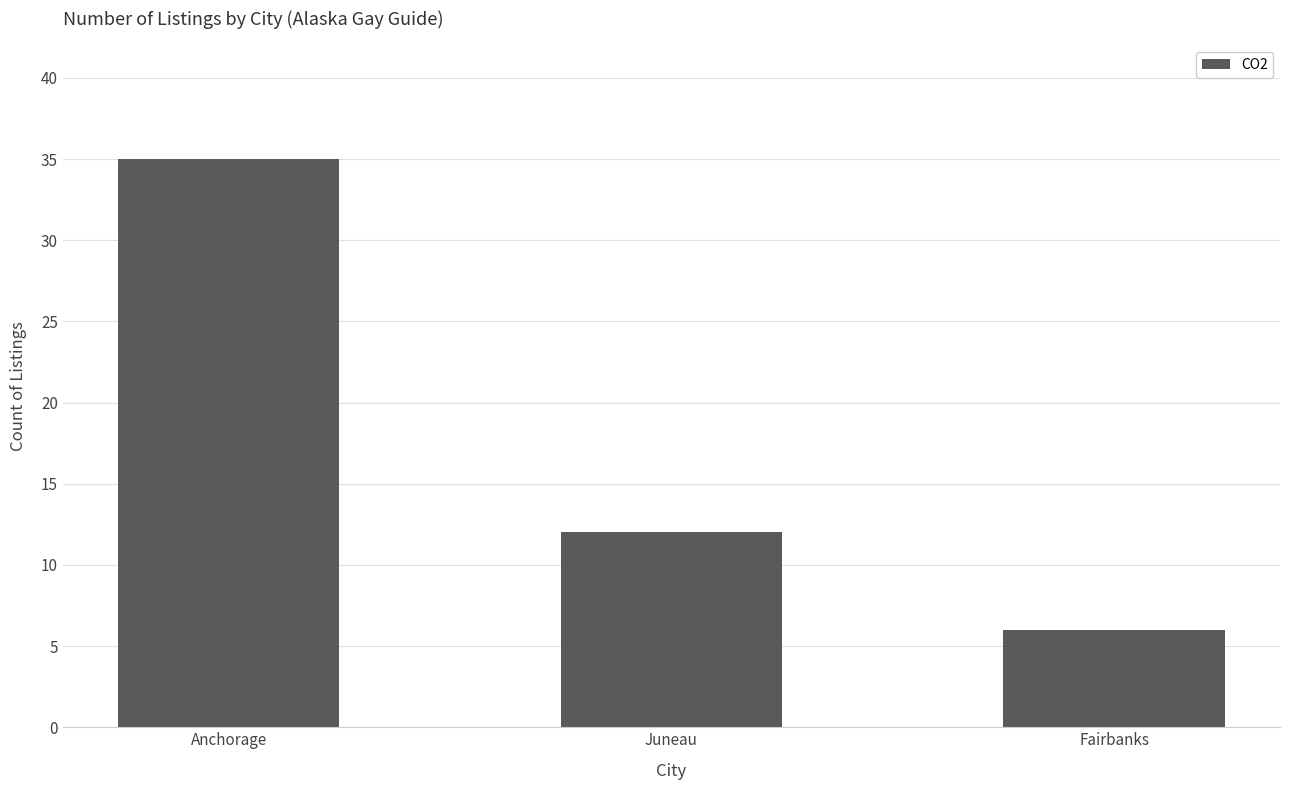

Approximately how many times larger is the value at Fairbanks compared to Anchorage?

0.2